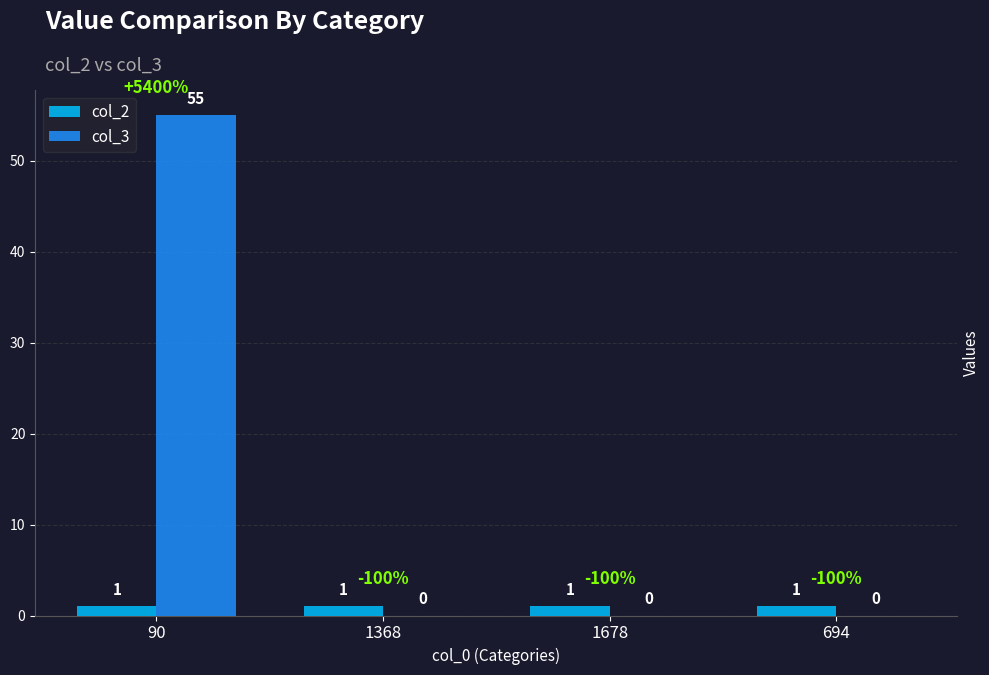

How many distinct data groups are displayed?

2